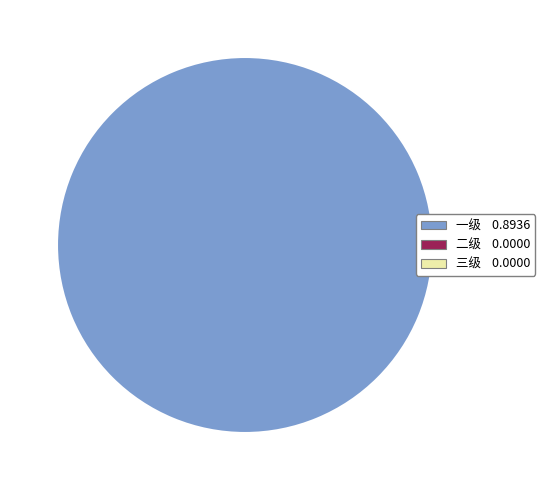

Does any single category account for the majority?

Yes